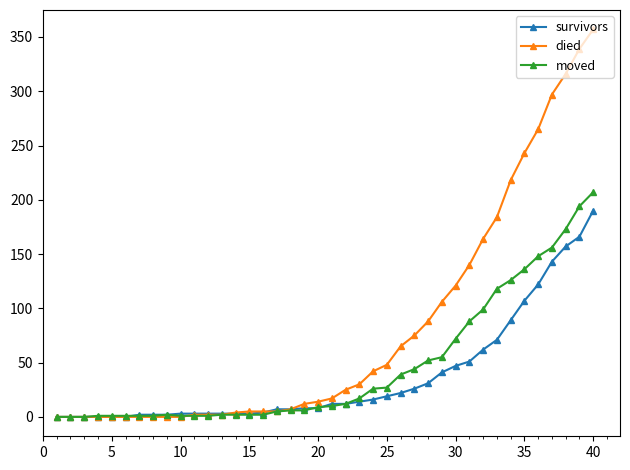

List the series in order of their overall mean, lowest first.

survivors, moved, died